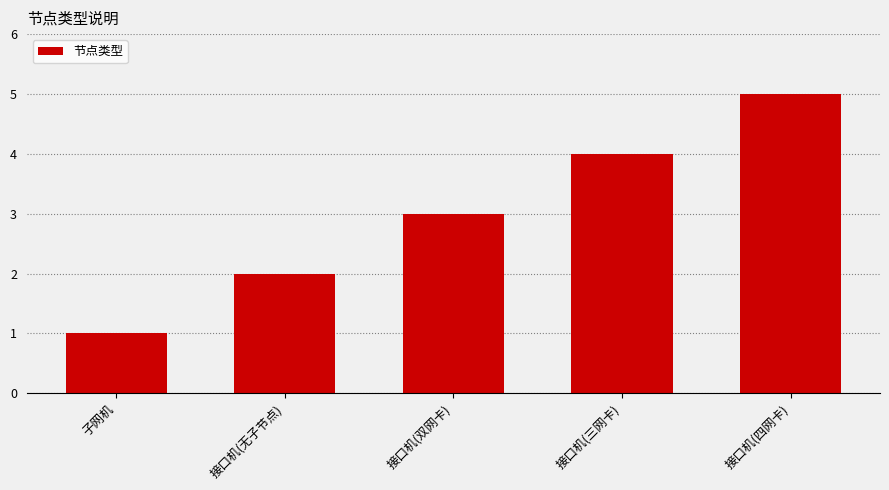

Which has a higher value, 接口机(无子节点) or 接口机(四网卡)?

接口机(四网卡)